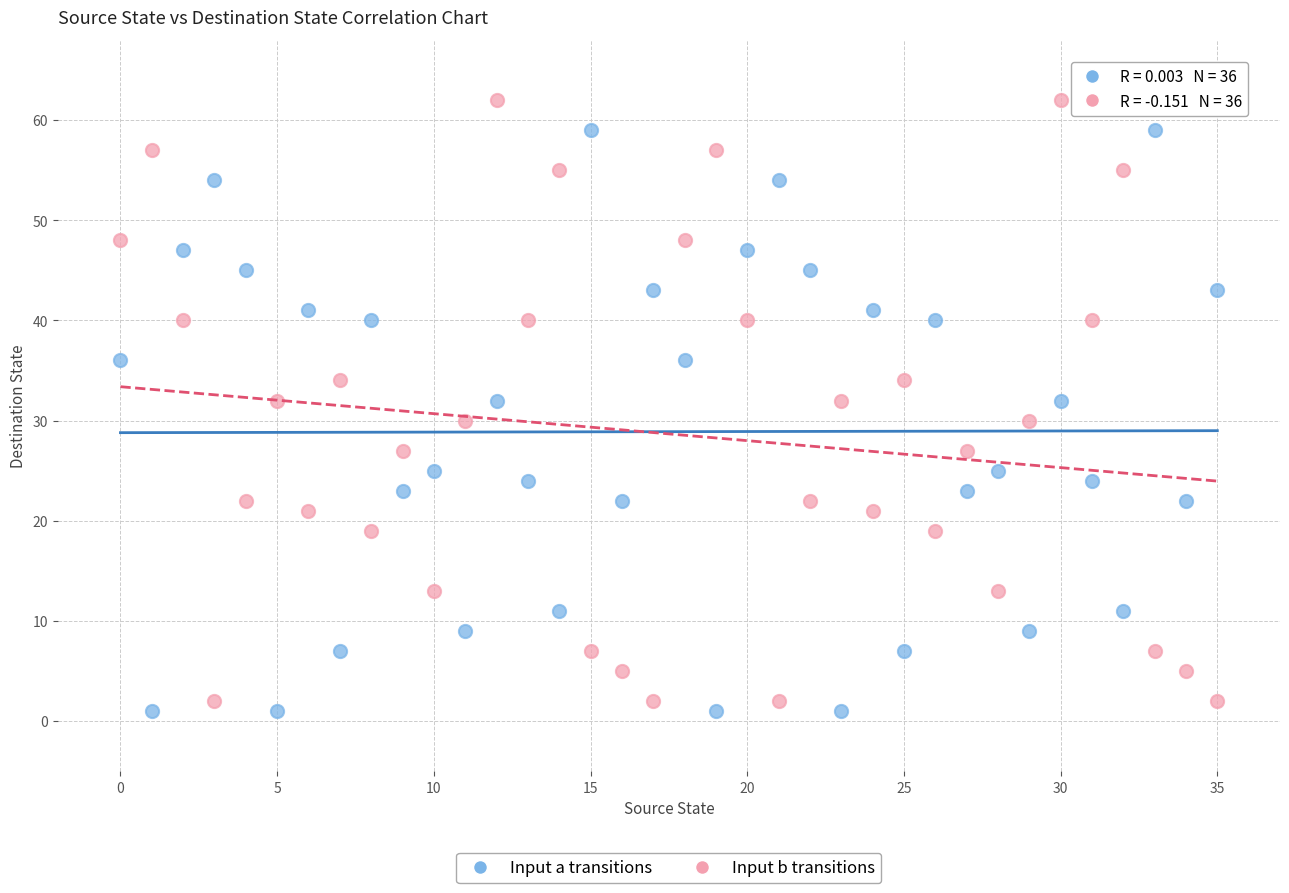

Across all data points, what is the range of Y values (max minus min)?

61